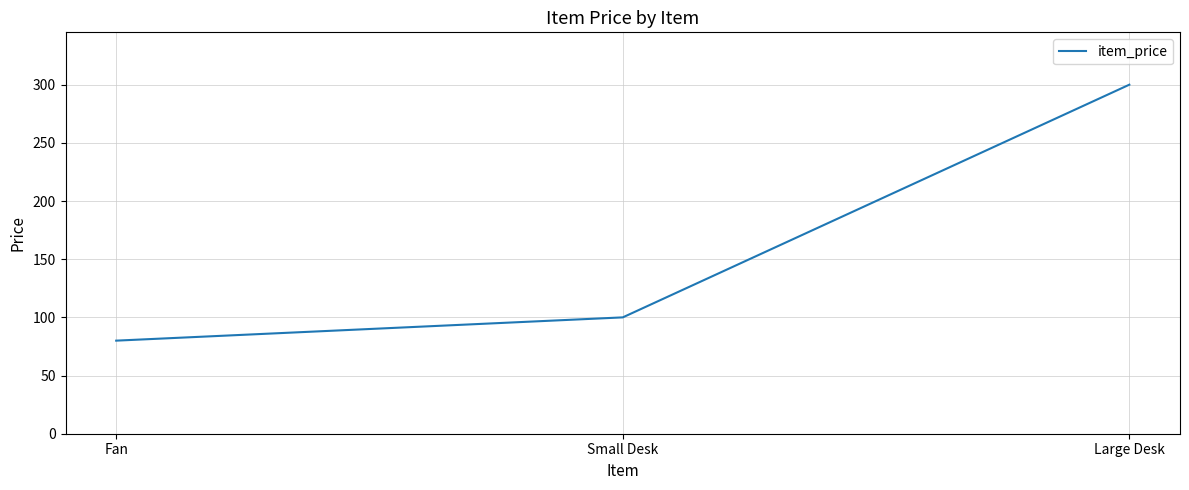

The value at Small Desk is 100. True or false?

True